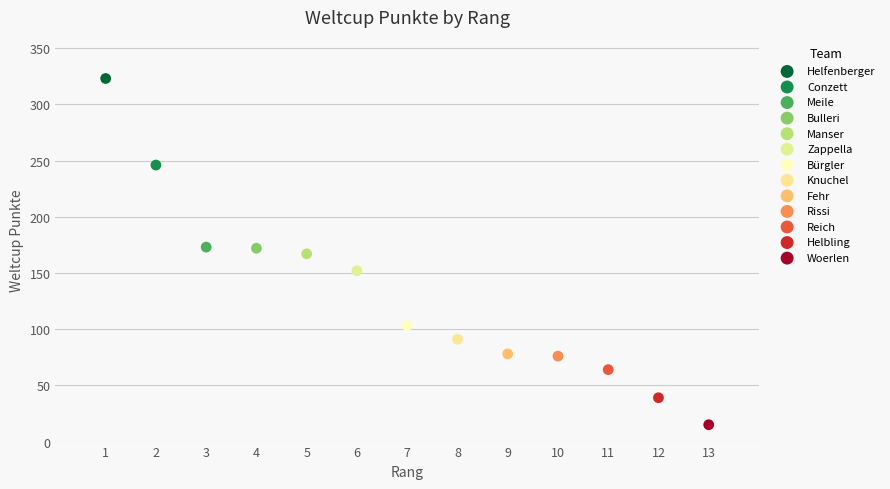

Which series contains the lowest Y value?

Woerlen